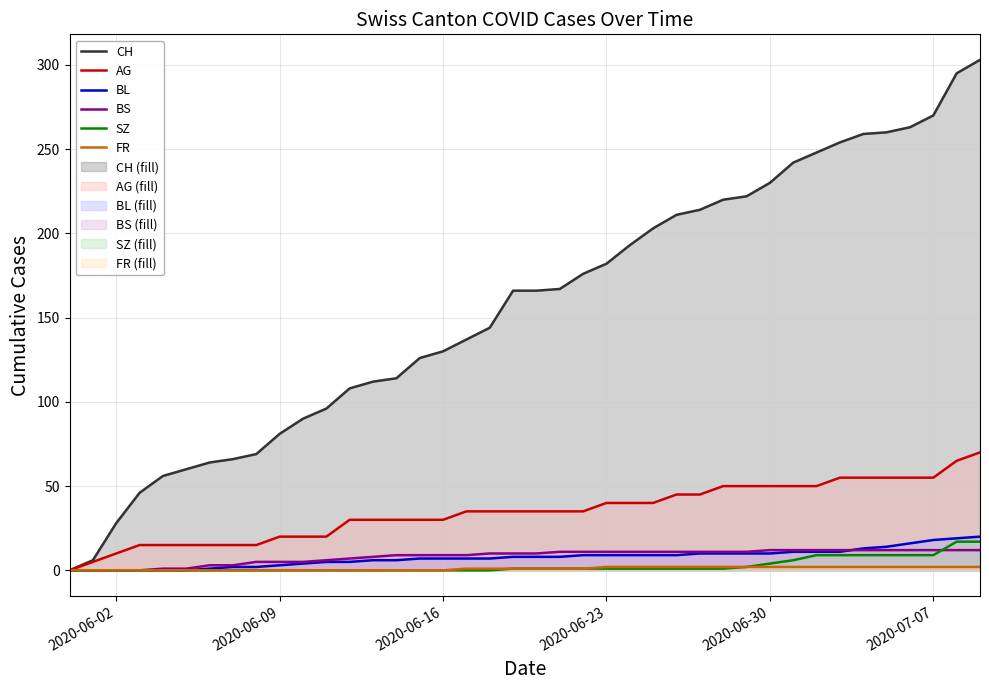

What is the highest value of the AG series?

70